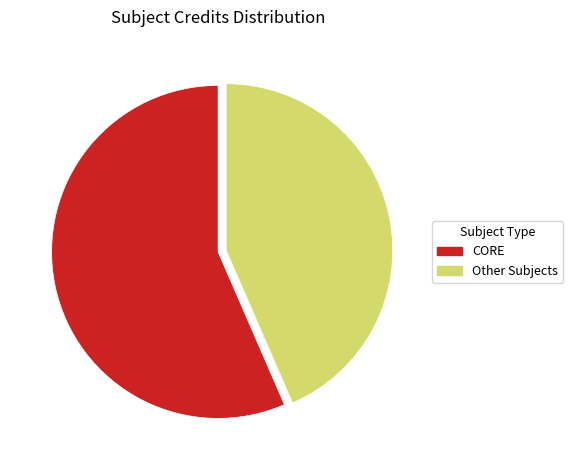

Is the sum of CORE and Other Subjects greater than half?

Yes